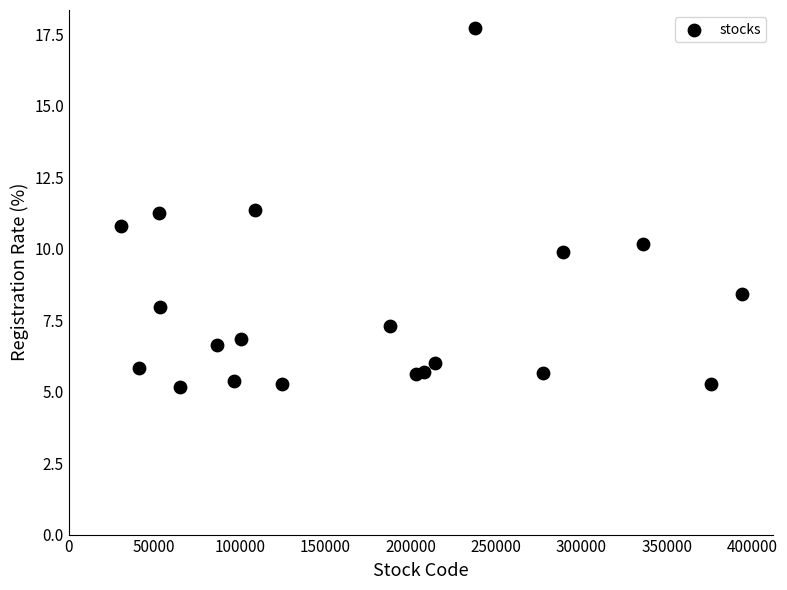

What is the range of Y values (max minus min)?

12.6